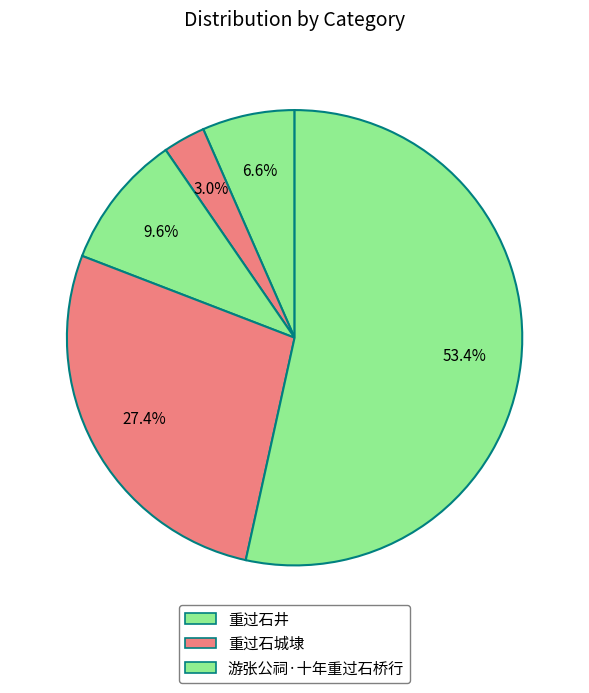

How many slices are in this pie chart?

5